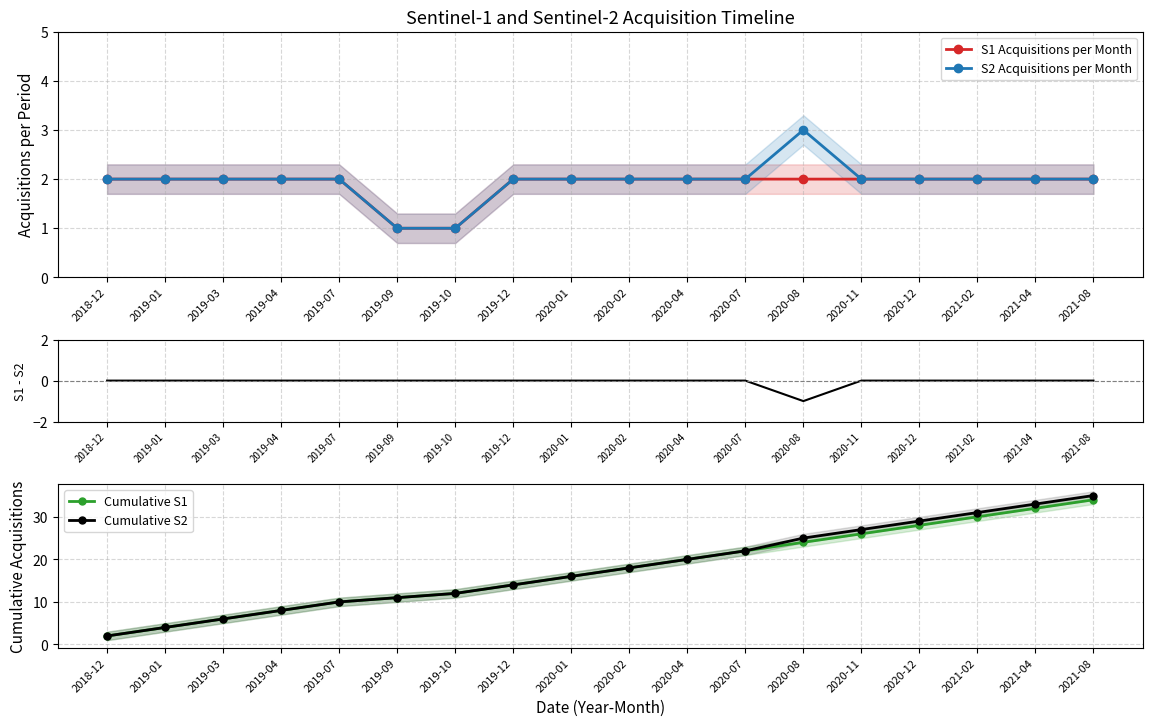

Which series changed the most between 2019-09 and 2020-04?

Cumulative S1